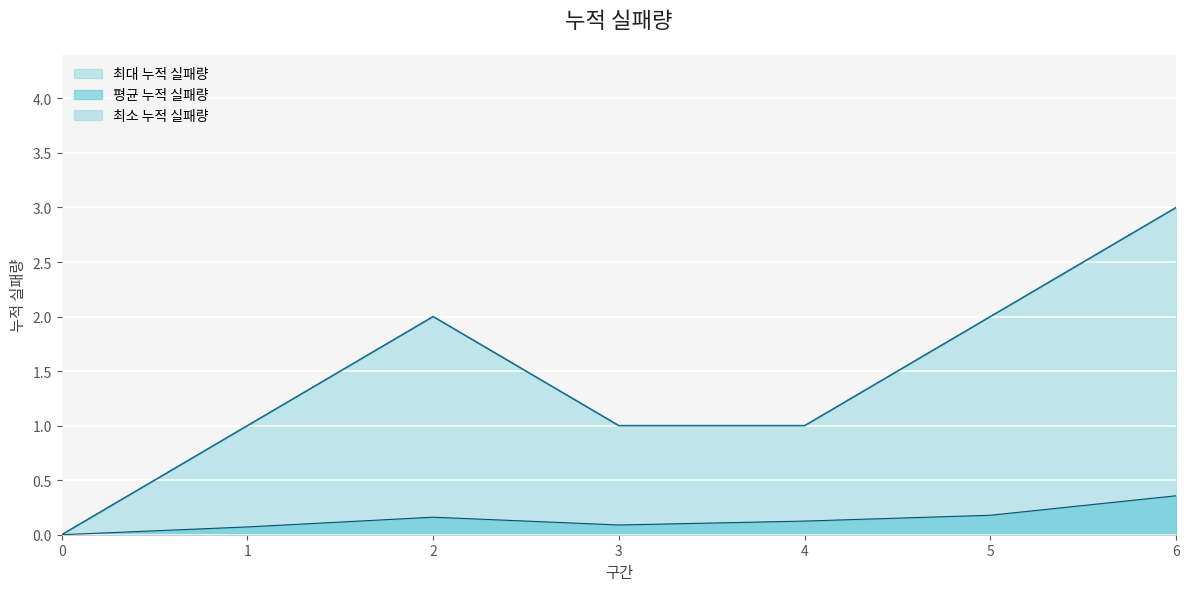

Reading left to right, list all the values displayed in this chart.

최대 누적 실패량: 0.0	1.0	2.0	1.0	1.0	2.0	3.0
평균 누적 실패량: 0.0	0.1	0.2	0.1	0.1	0.2	0.4